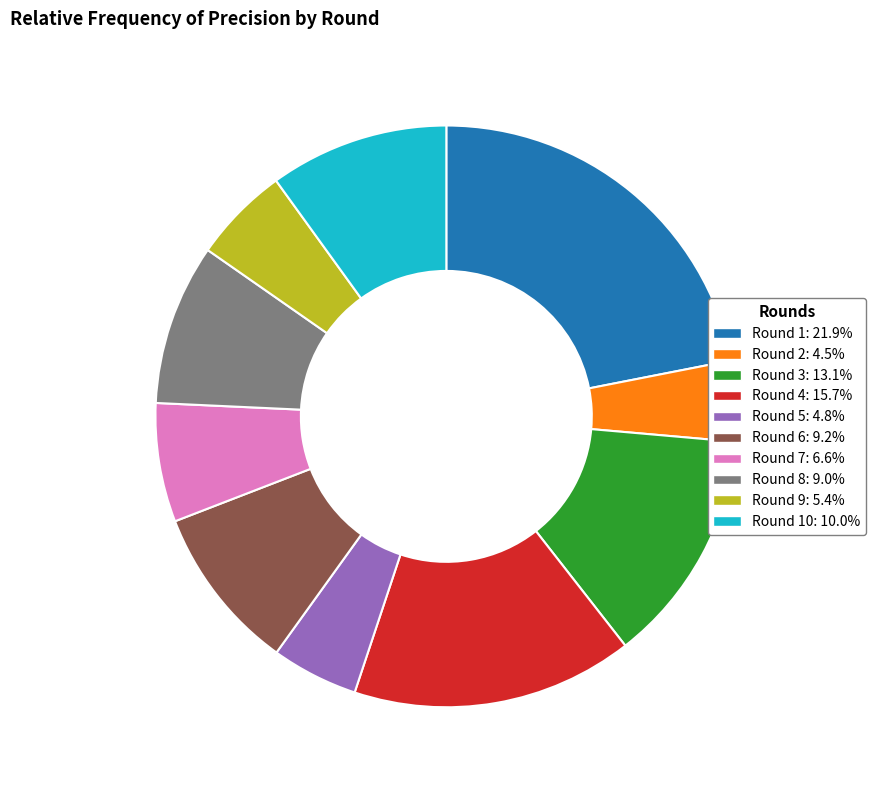

Is there any slice that represents more than half of the pie?

No